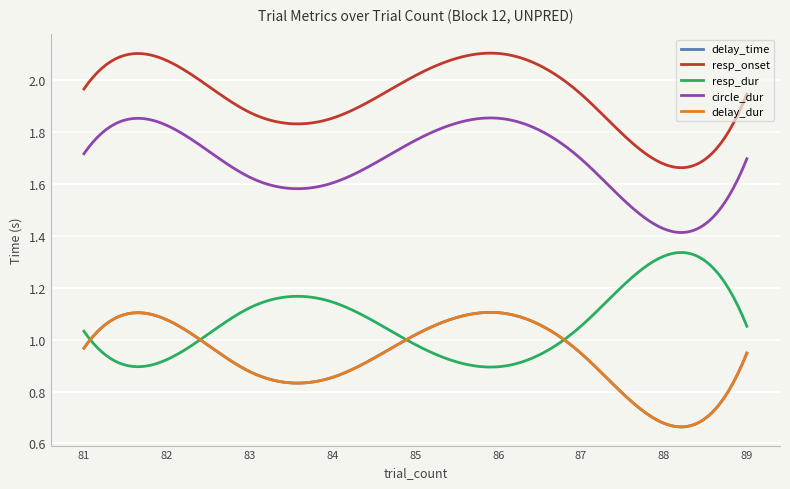

Does the chart have visible grid lines?

Yes